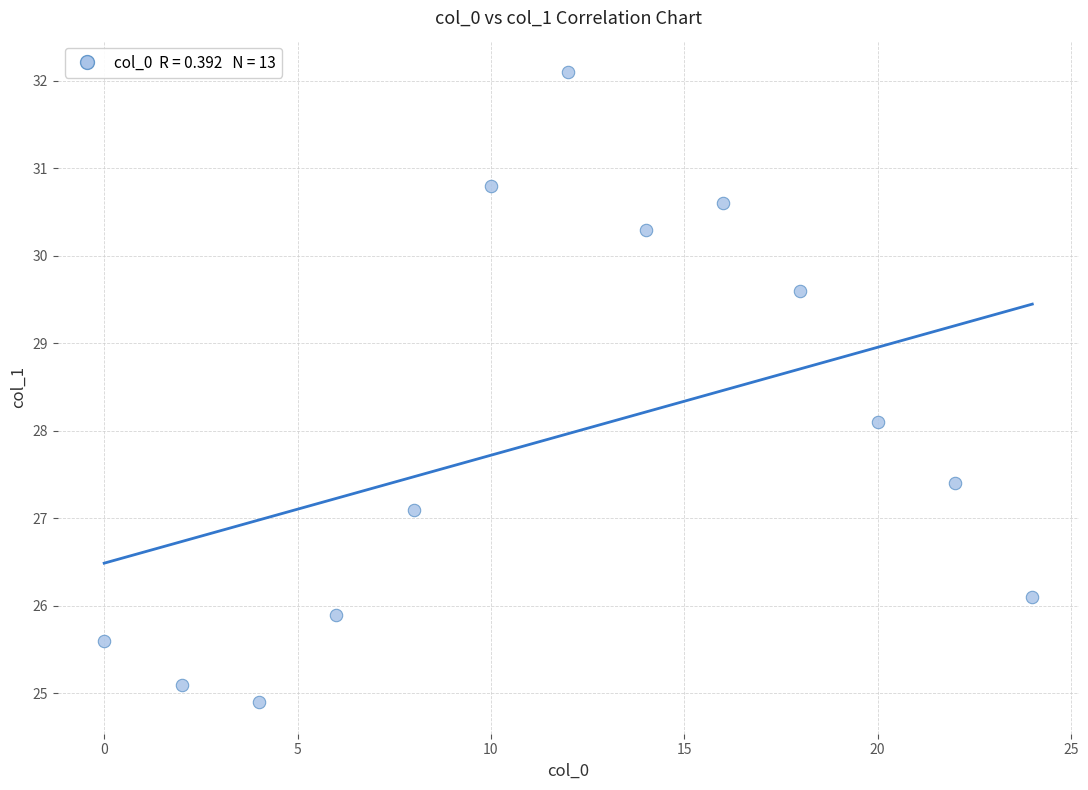

What Y value in the scatter plot is closest to 28?

28.1